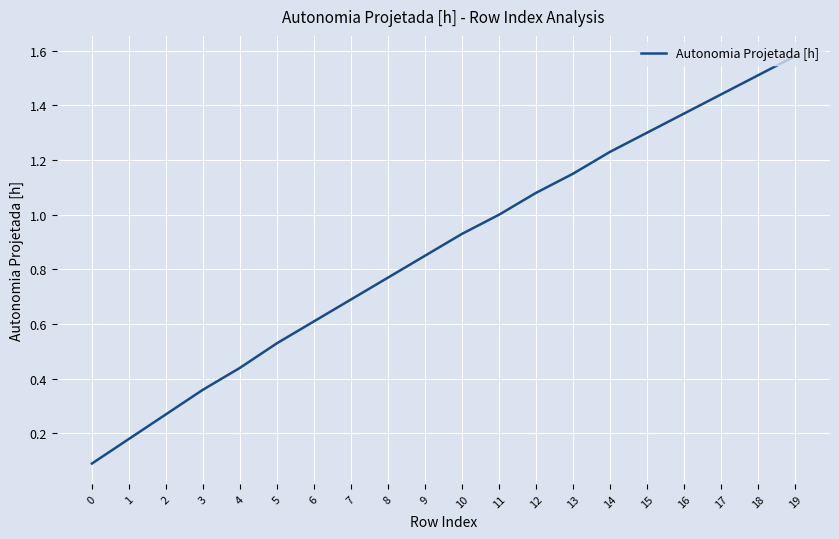

What is the difference between the maximum and minimum values?

1.5